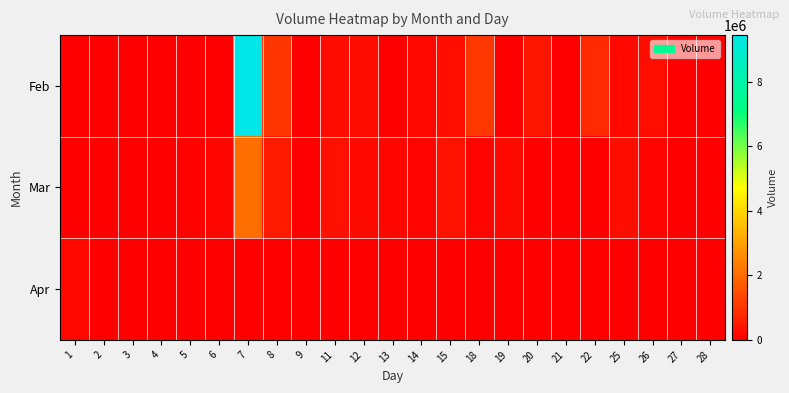

At how many categories does at least one series exceed 3322212?

1